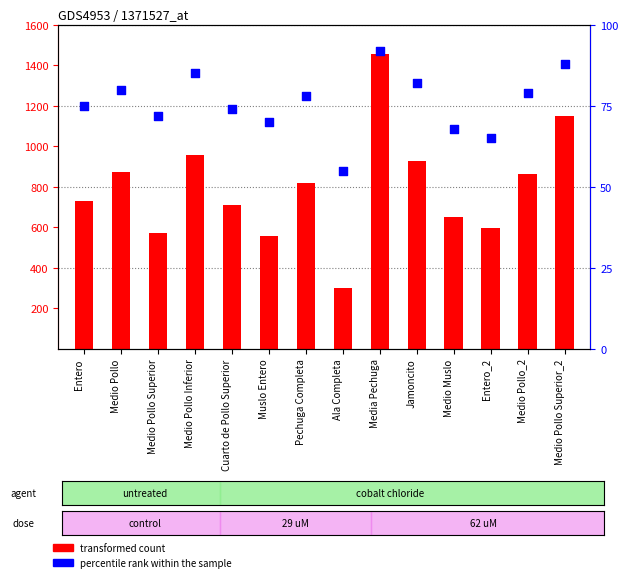

Which series reaches the maximum Y coordinate?

transformed count